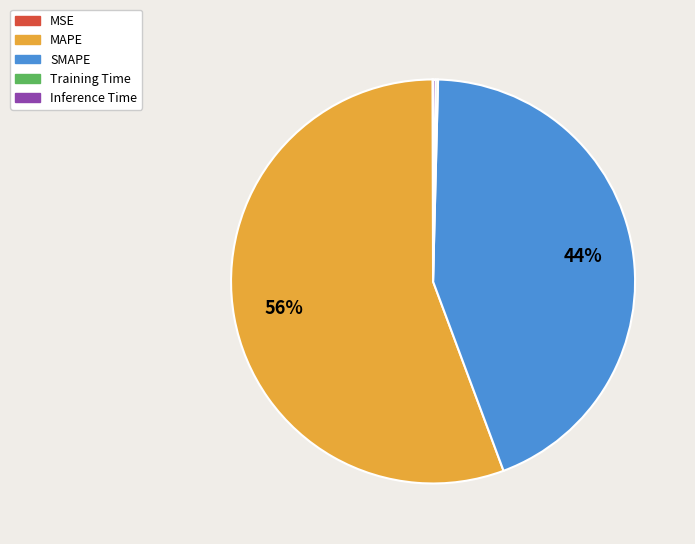

To the nearest percent, what is the difference between the largest and smallest slice percentages?

56%